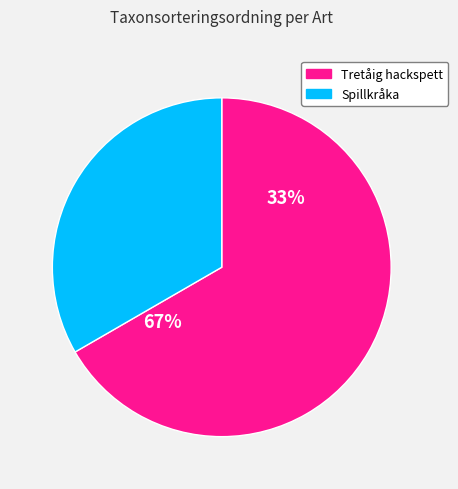

Is 106563759 the majority of the pie?

No